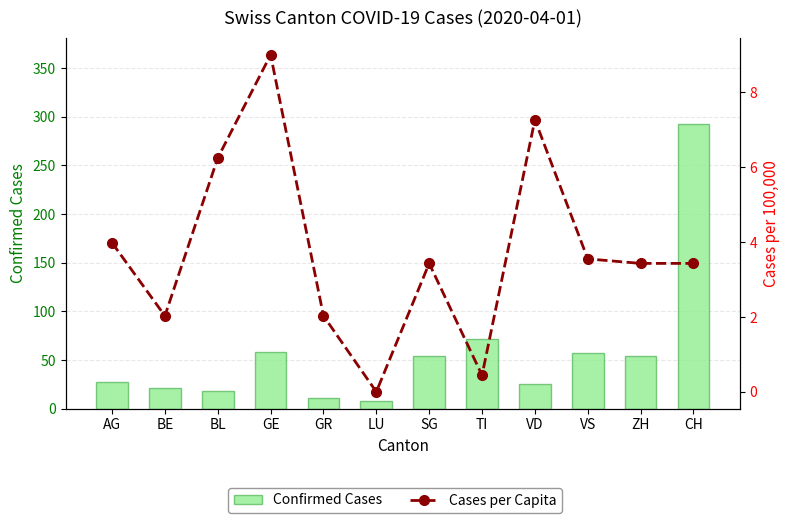

At which label is Confirmed Cases closest to 150?

TI